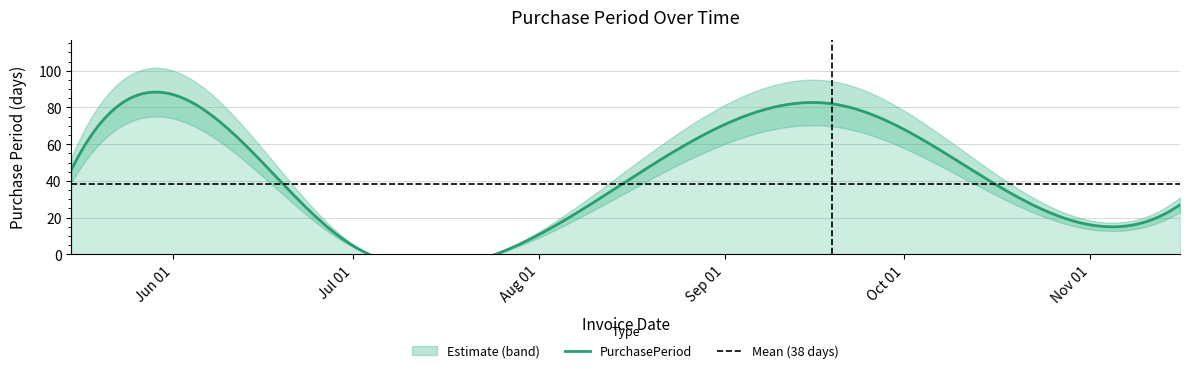

Is it true that the value at 2017-06-20 is 63?

False